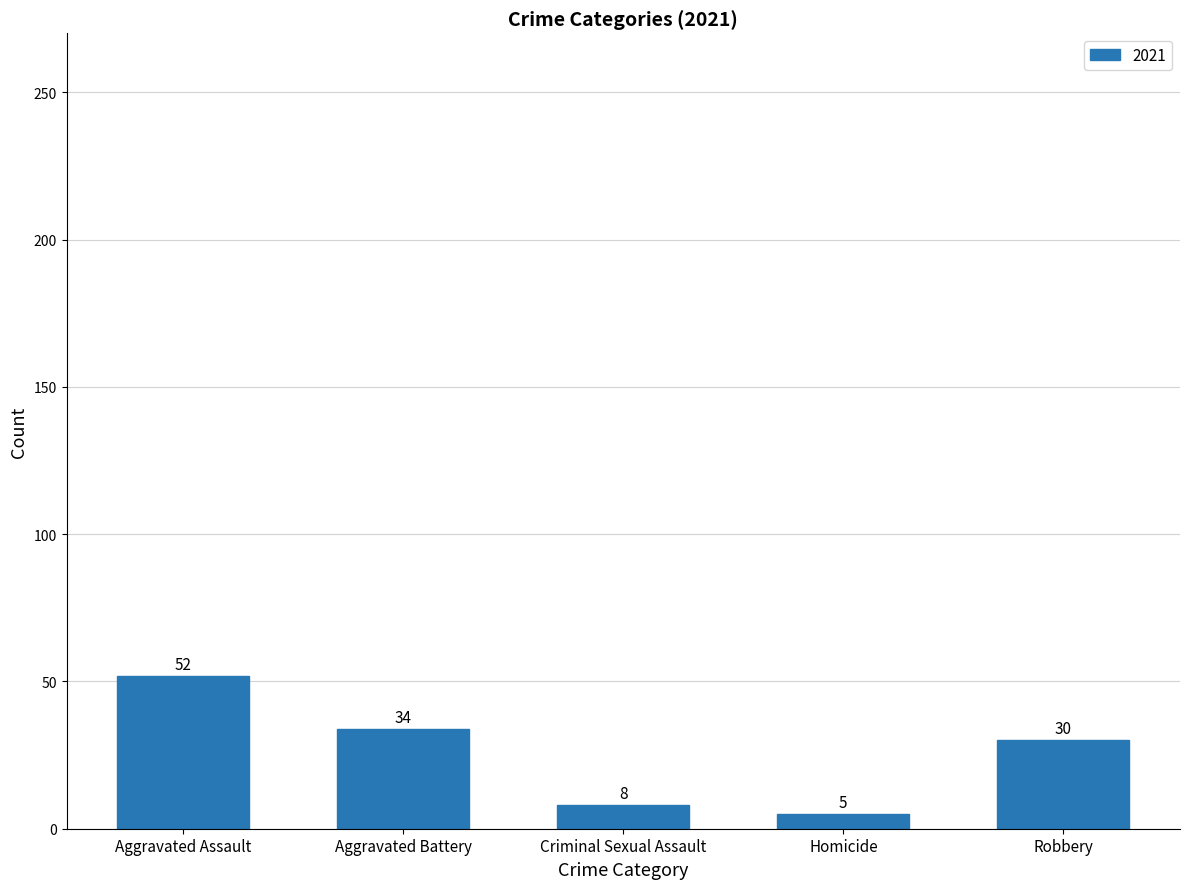

How many distinct data groups are displayed?

1